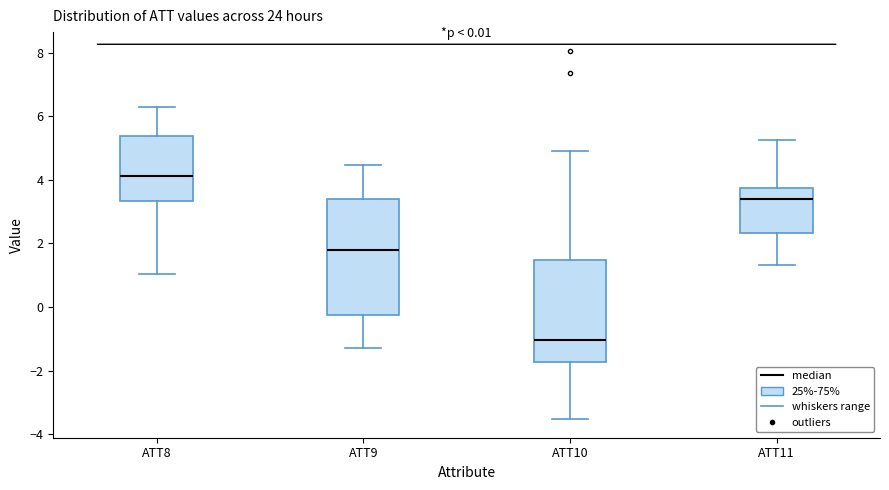

Comparing the boxes themselves (not the whiskers), which one is the tallest?

ATT9